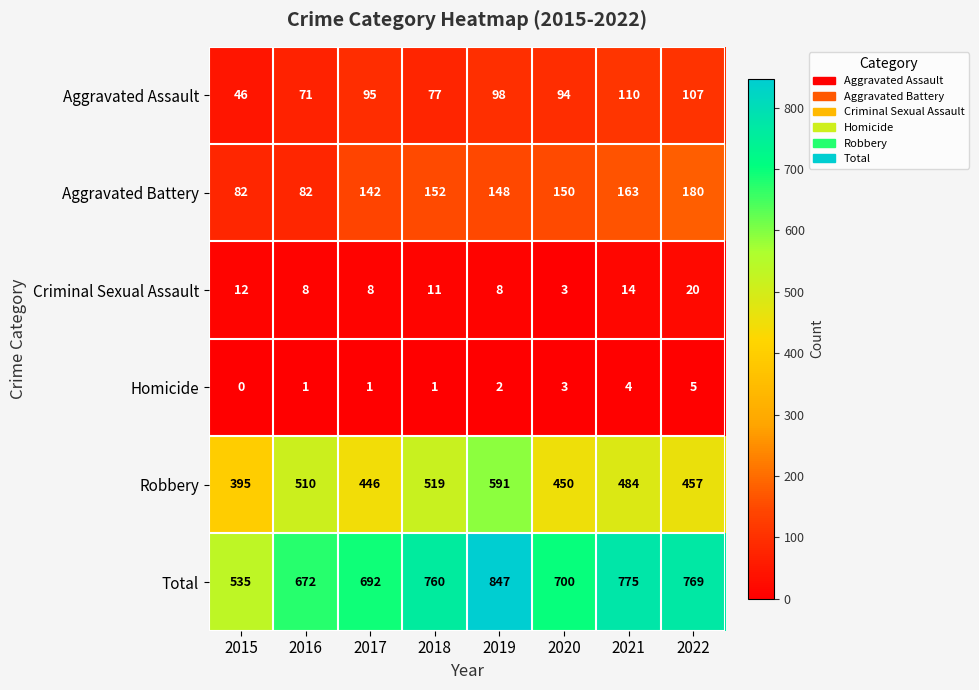

At which label is Homicide closest to 2?

2019